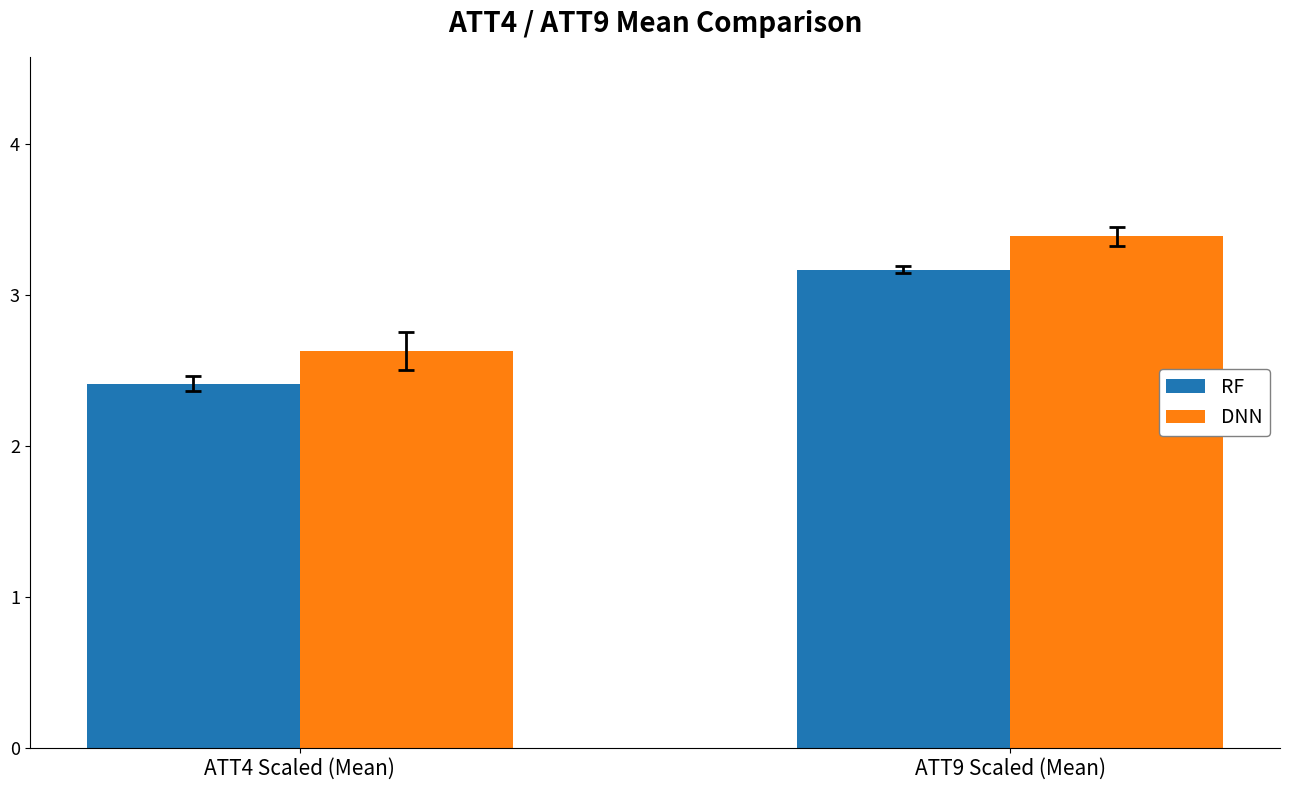

Which series has the largest range (max minus min)?

DNN